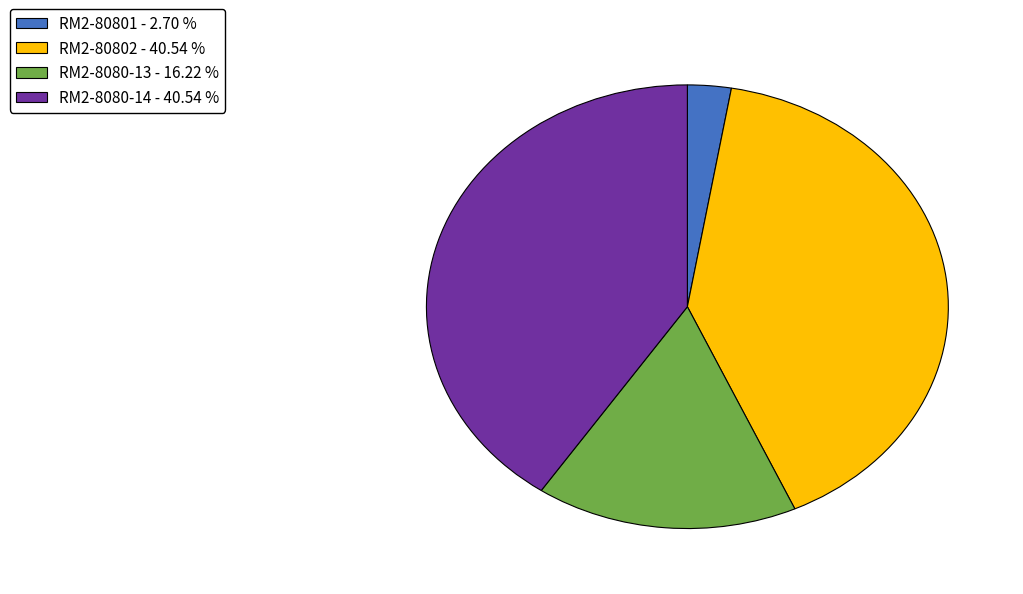

Does RM2-8080-13 - 16.22 % account for over 50% of the chart?

No